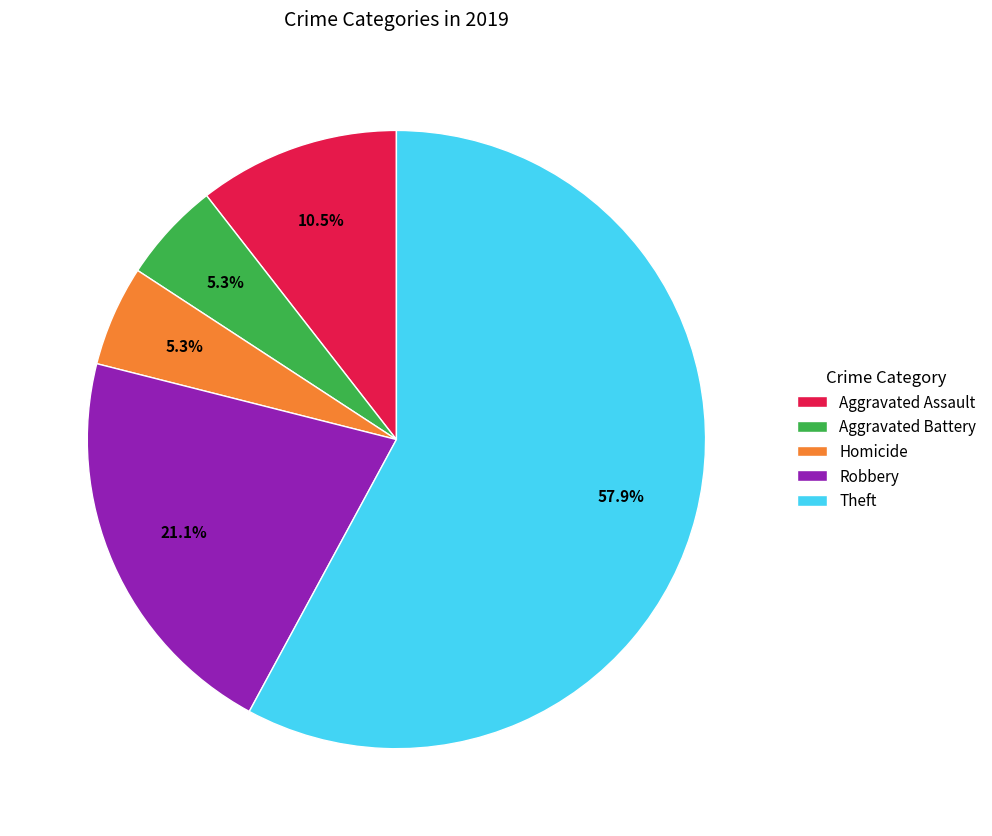

How many slices are in this pie chart?

5